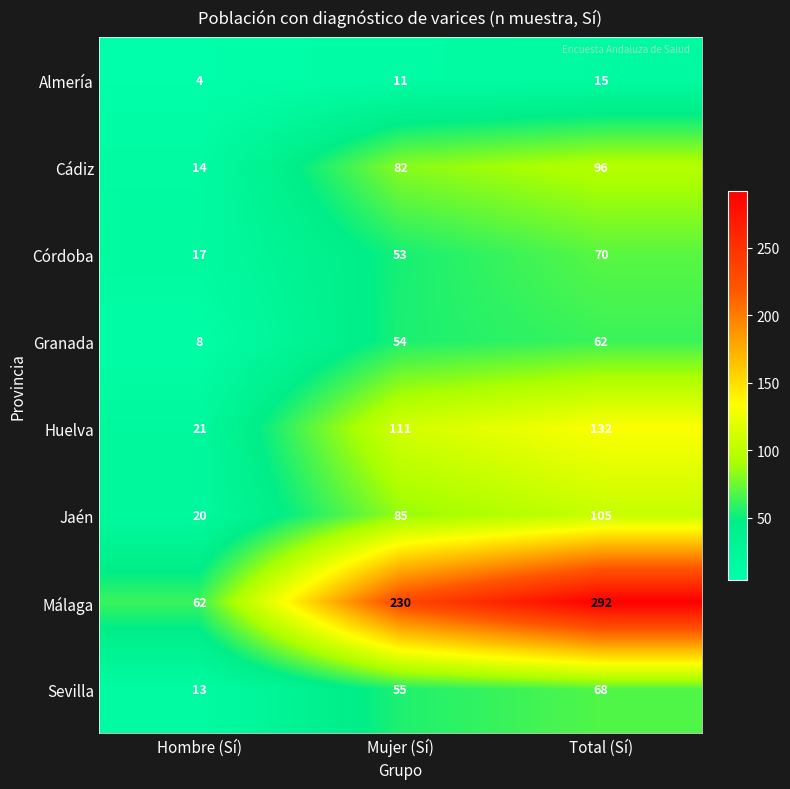

What is the sum of all Málaga values?

584